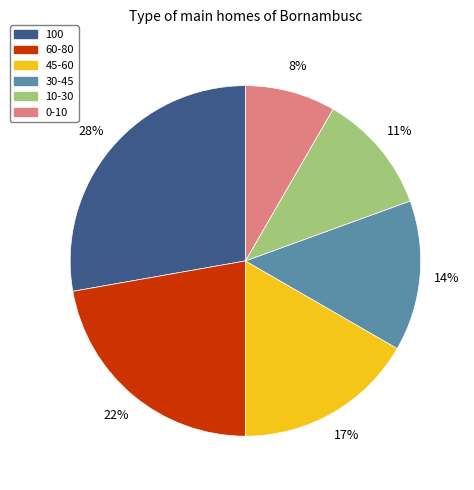

How many slices are in this pie chart?

6